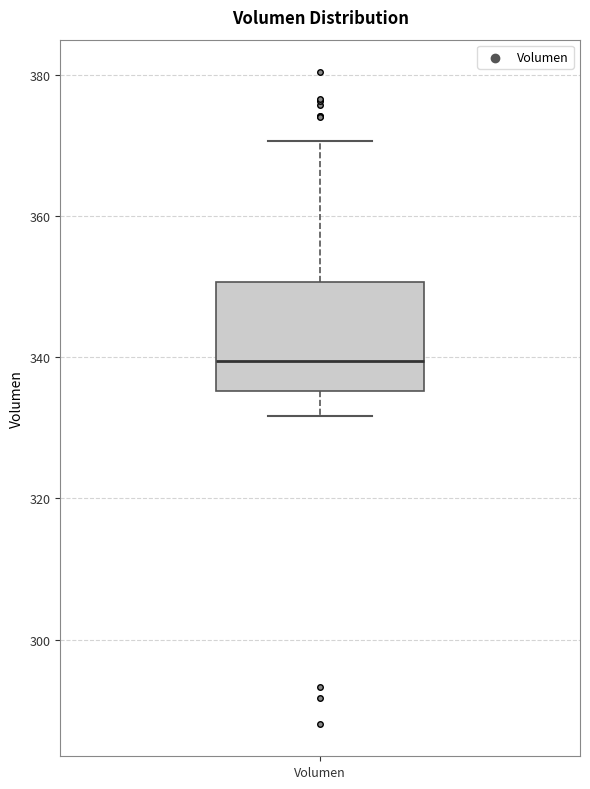

Read this box plot against the y-axis: the position of the median line, the range covered by the box, and the ends of both whiskers. The values are not printed on the chart, so give them approximately, as read against the axis.

median 340, box 336 to 350, whiskers 332 to 370